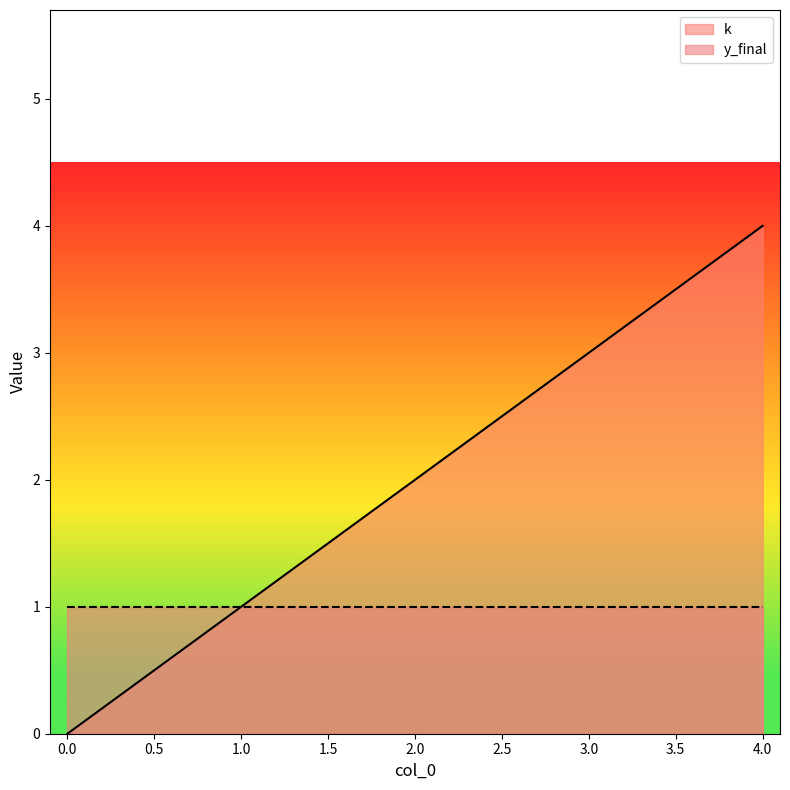

What is the change in value from 0 to 4?

+4